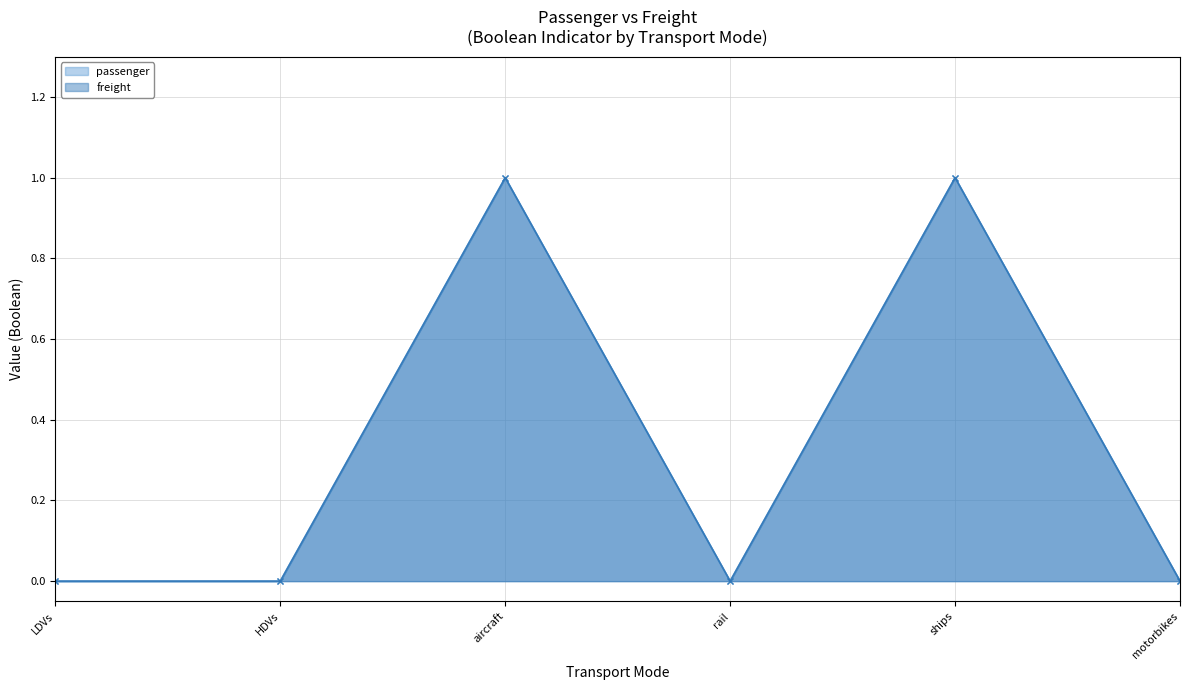

True or false: passenger and freight cross at least once.

False